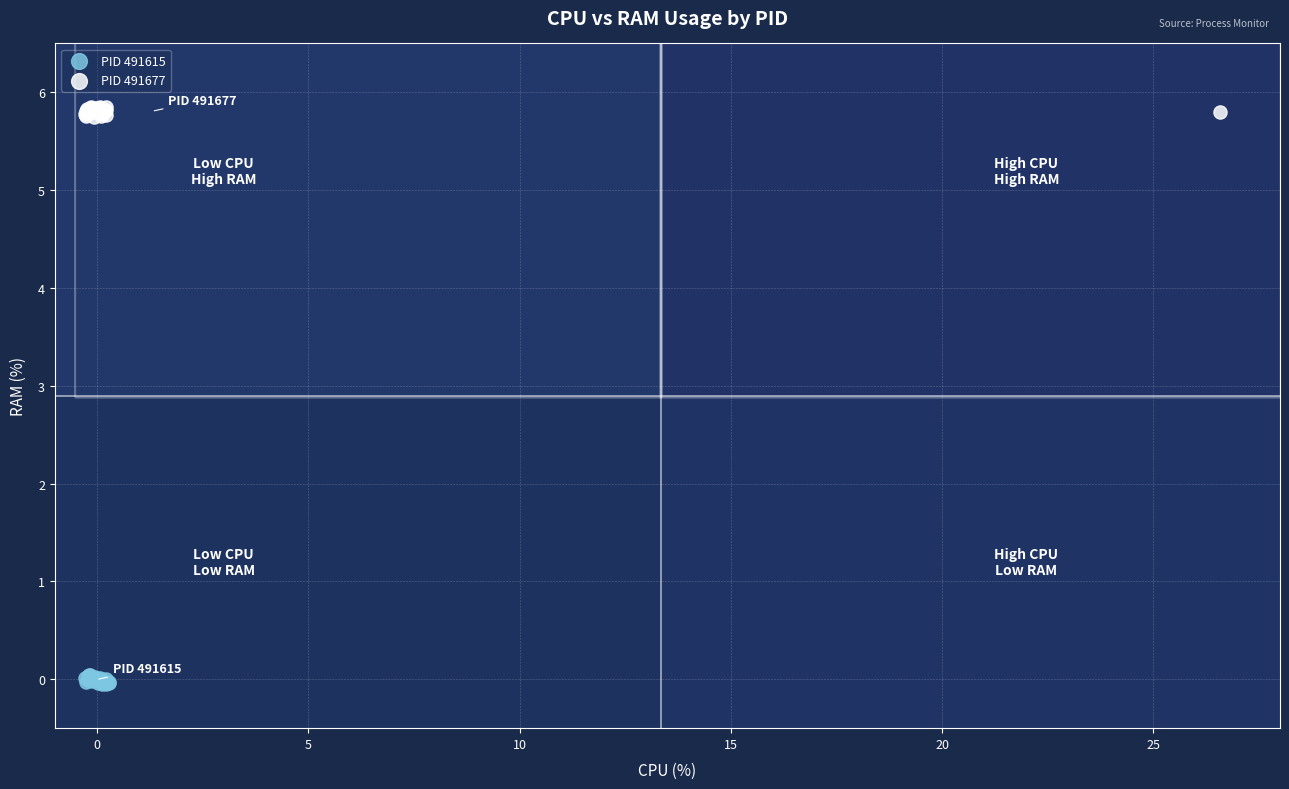

Which series contains the lowest Y value?

PID 491615